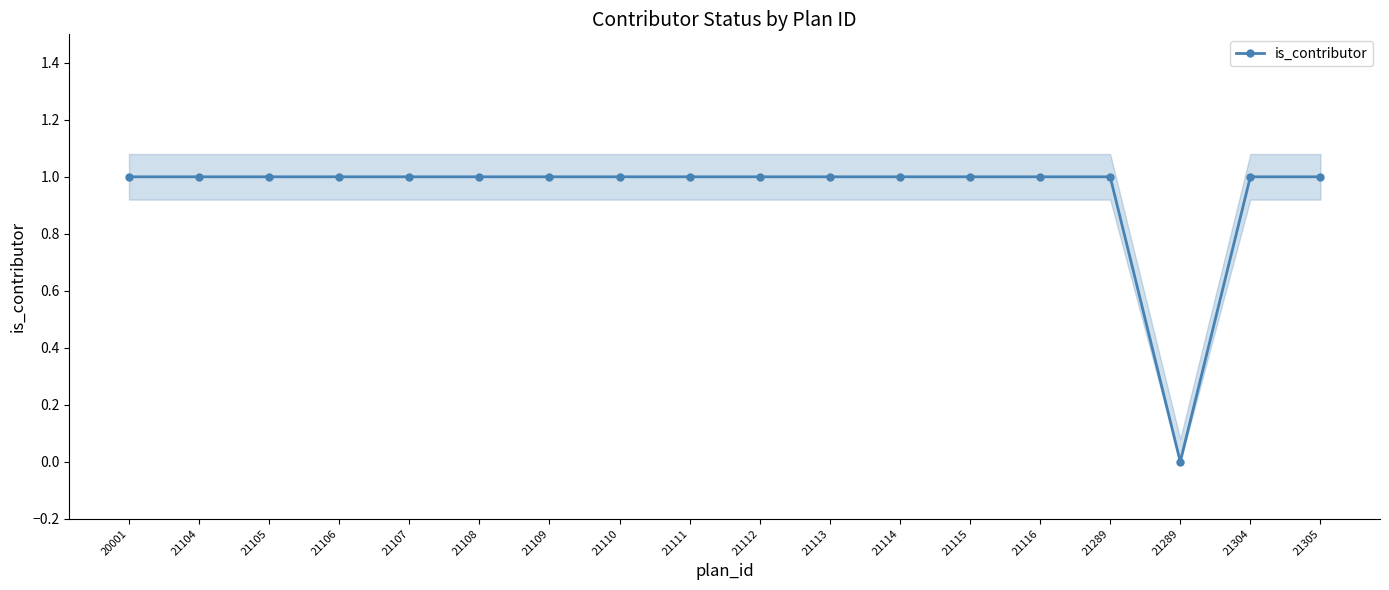

At which label is the value closest to 0?

21289